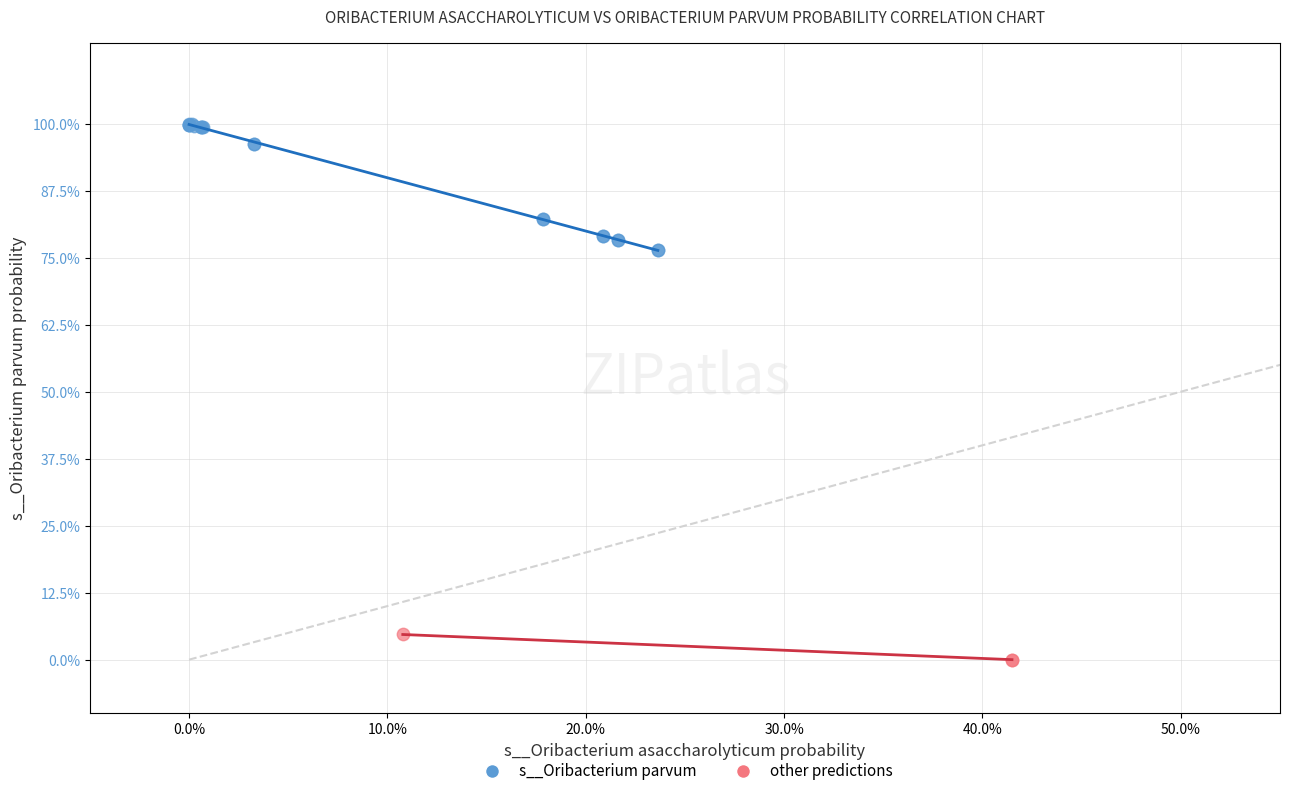

Which series has the widest spread of Y values?

s__Oribacterium parvum